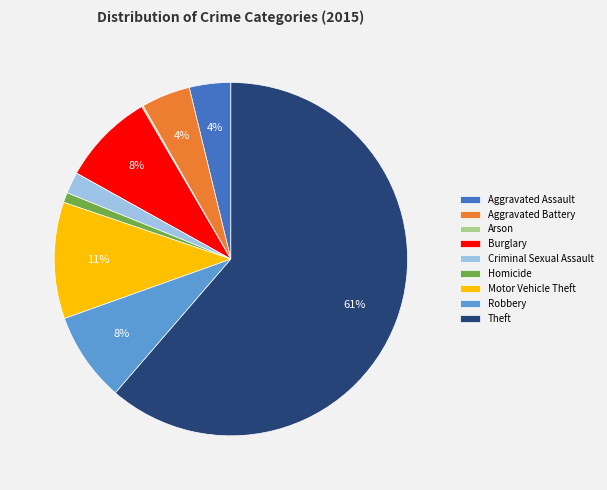

Combined, do Burglary and Homicide account for over 50%?

No